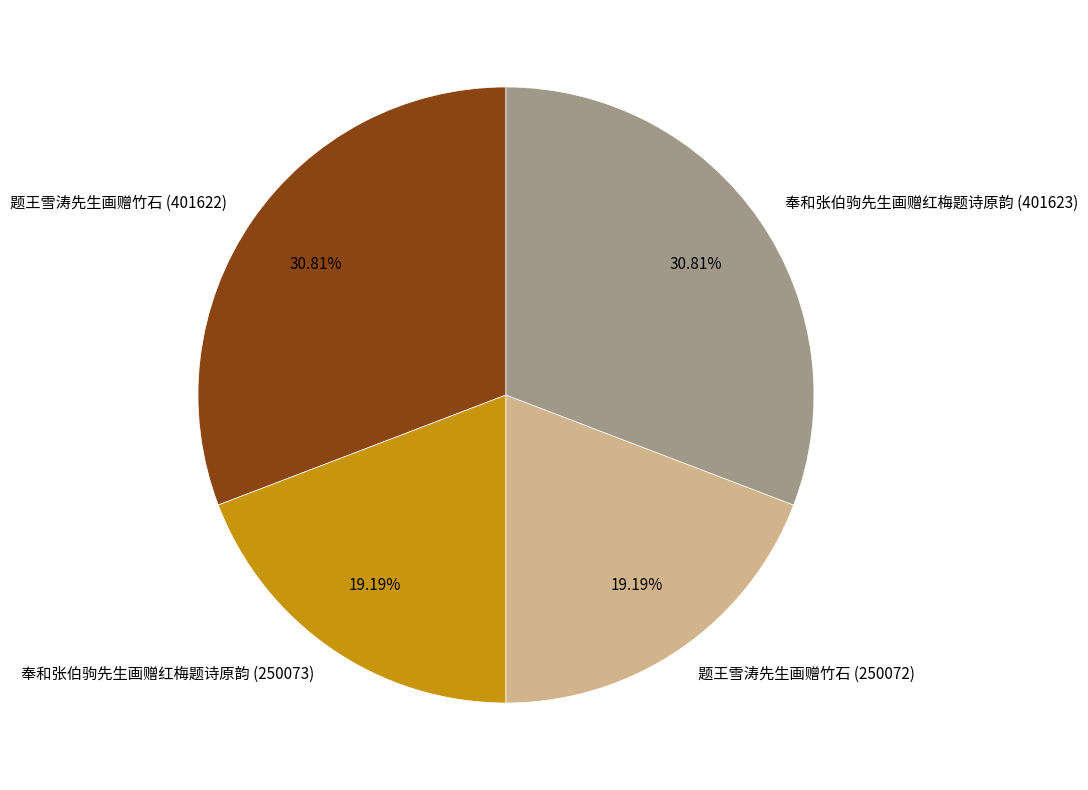

Is there any slice that represents more than half of the pie?

No